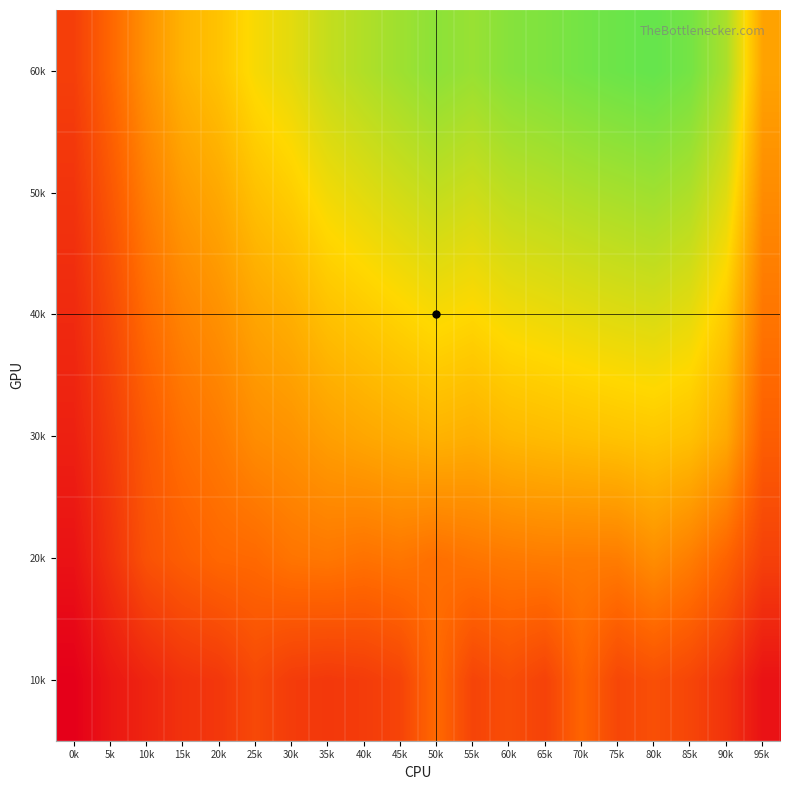

How many series are shown in this chart?

6